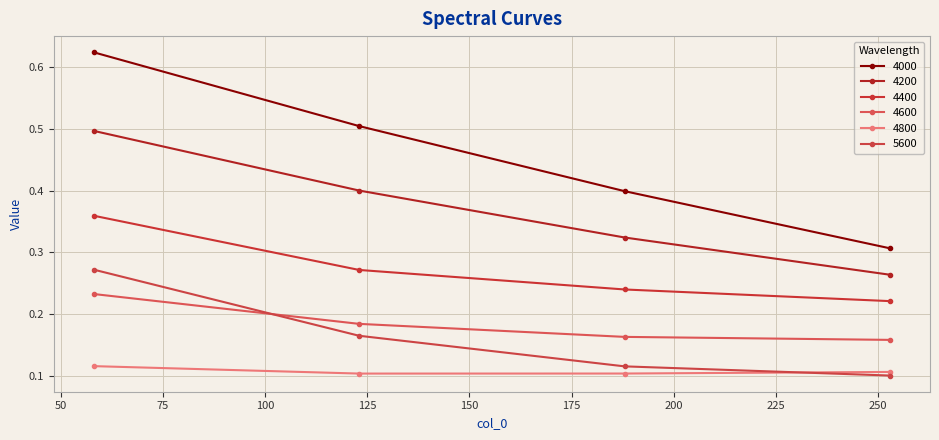

How many series are shown in this chart?

6